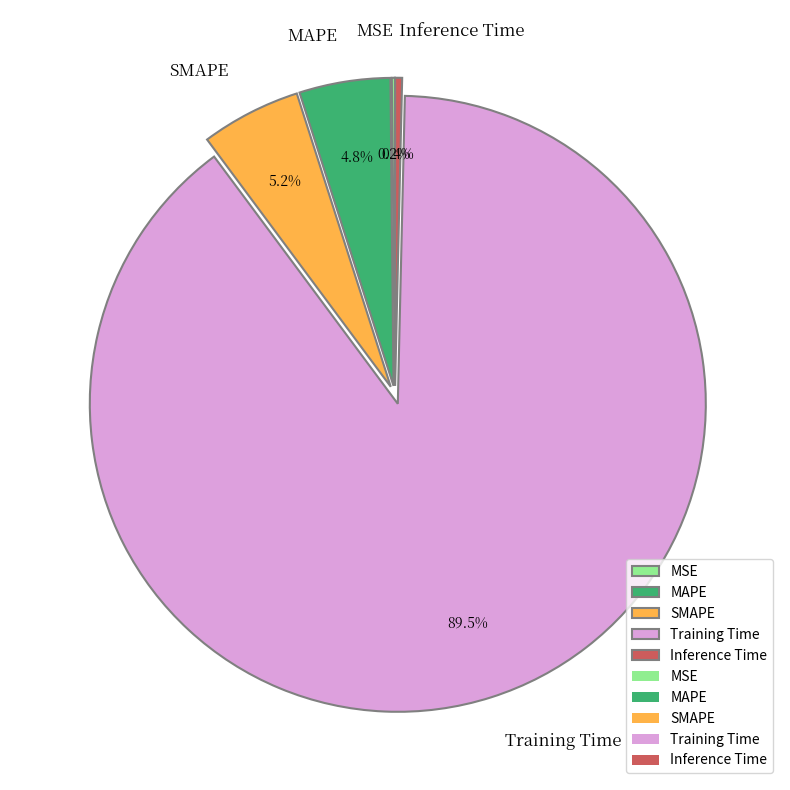

The SMAPE slice represents 1% of the pie. True or false?

False